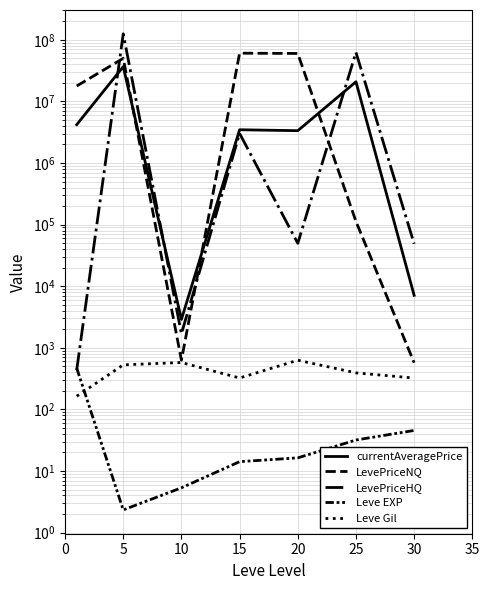

Which series has the widest spread of values?

LevePriceHQ